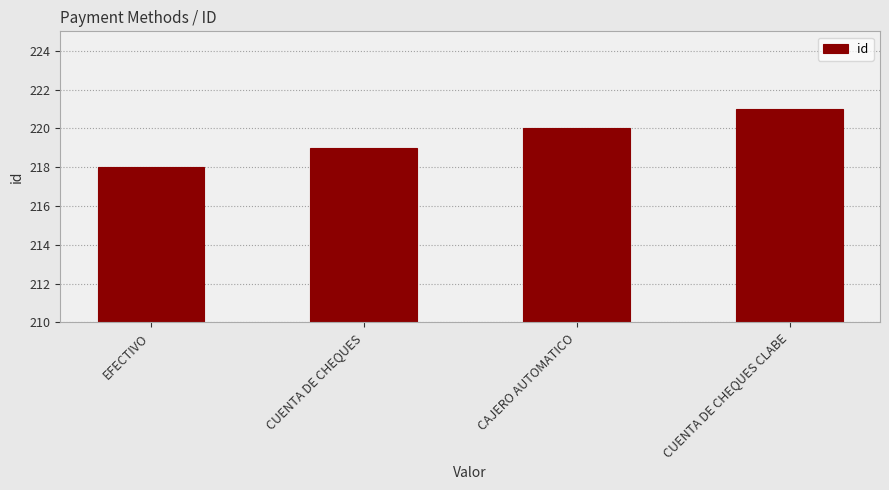

What is the sum of all values?

878